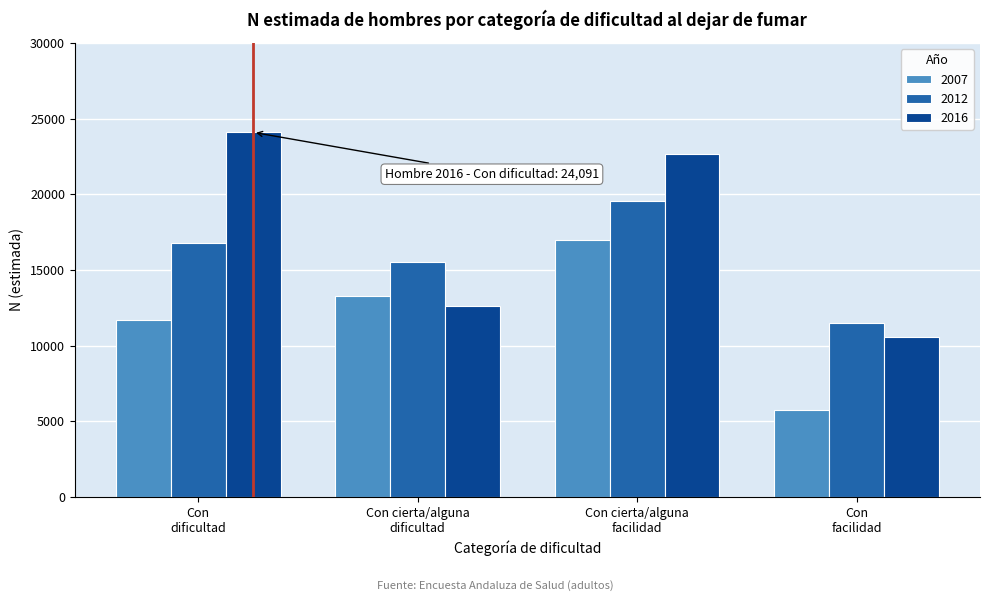

Reading left to right, list all the values displayed in this chart.

2007: 11663	13245	16949	5721
2012: 16744	15507	19534	11465
2016: 24091	12645	22687	10570